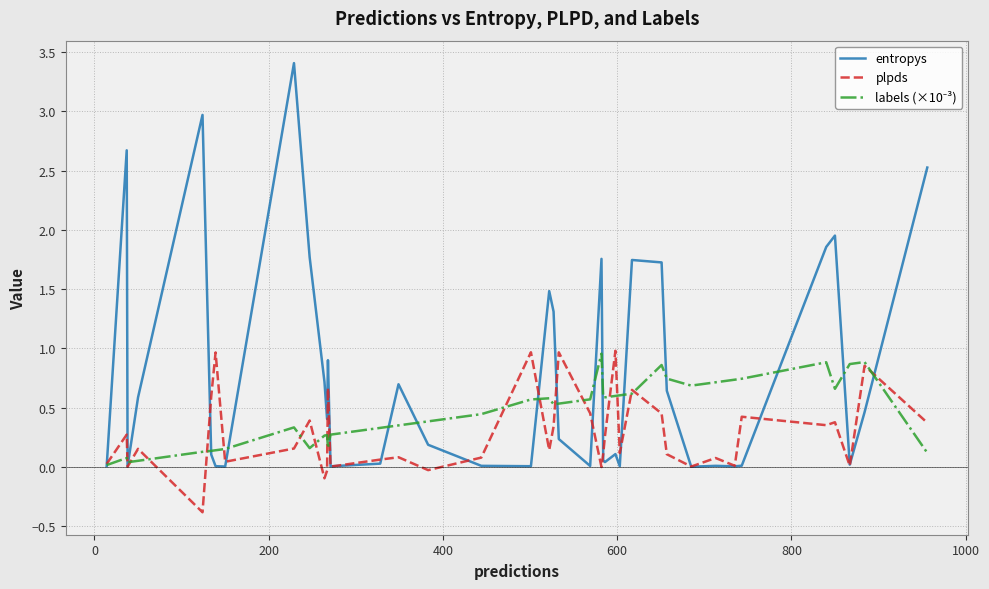

Which series has the largest total across all categories?

entropys